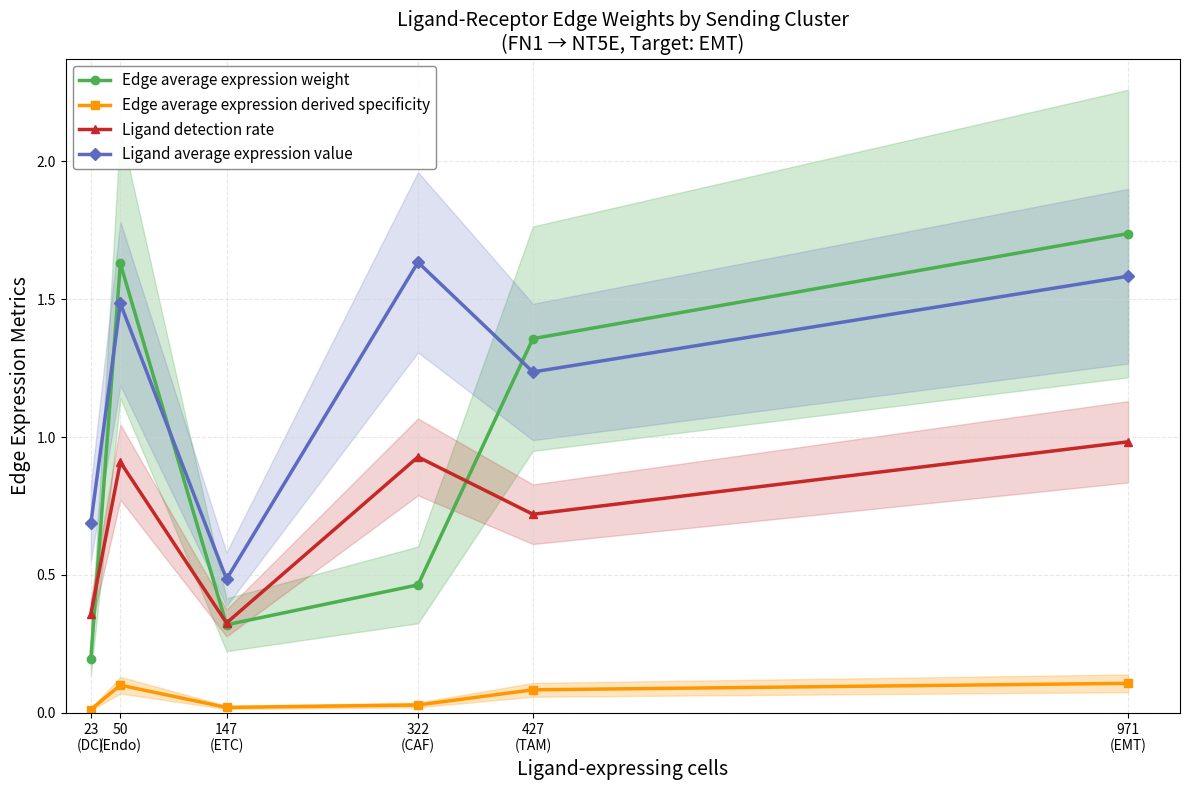

List the labels in order of Ligand detection rate value, smallest first.

147
(ETC), 23
(DC), 427
(TAM), 50
(Endo), 322
(CAF), 971
(EMT)